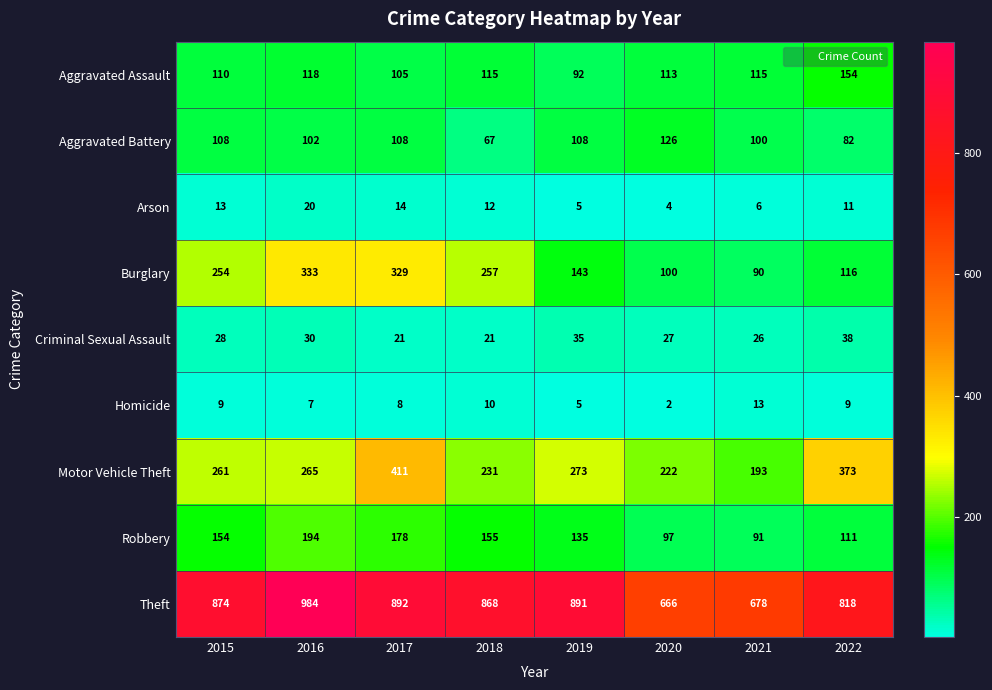

True or false: Motor Vehicle Theft has a value of 411 at 2017.

True